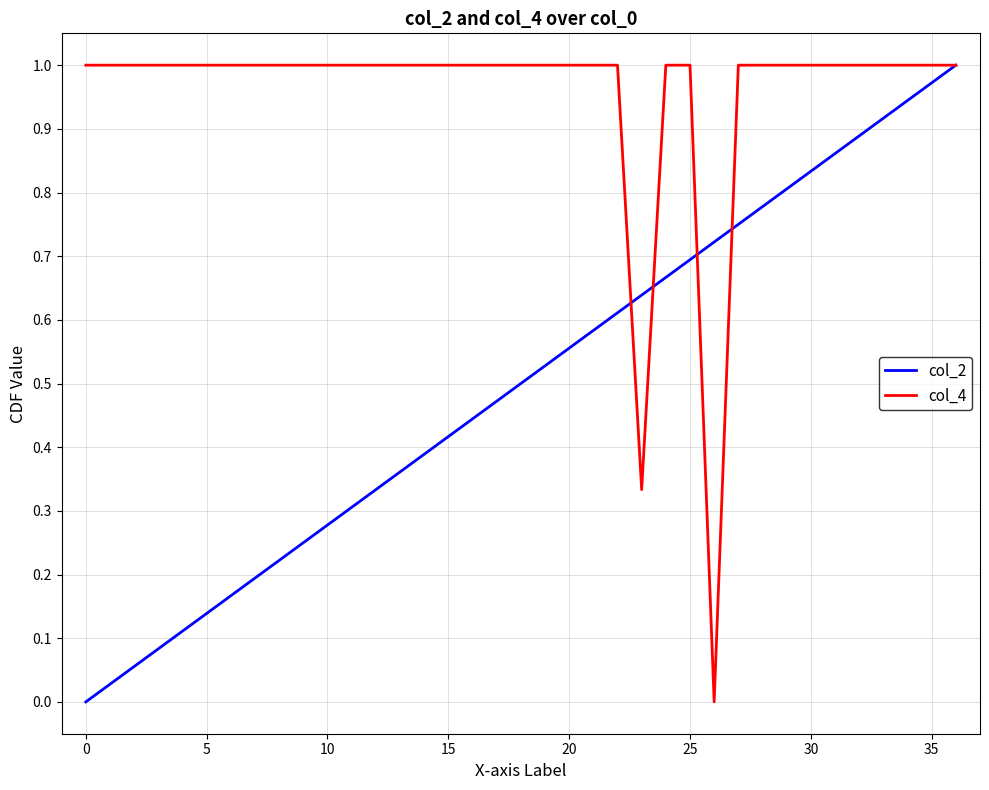

List the series in order of their overall mean, highest first.

col_4, col_2